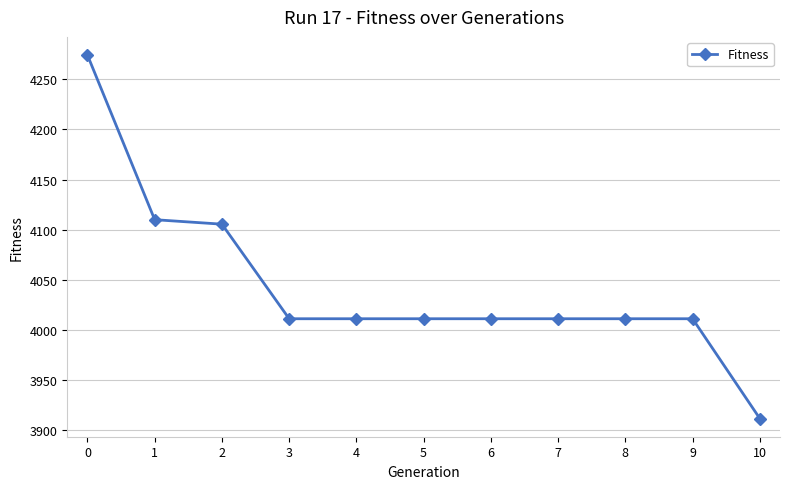

Count the number of data series in this chart.

1